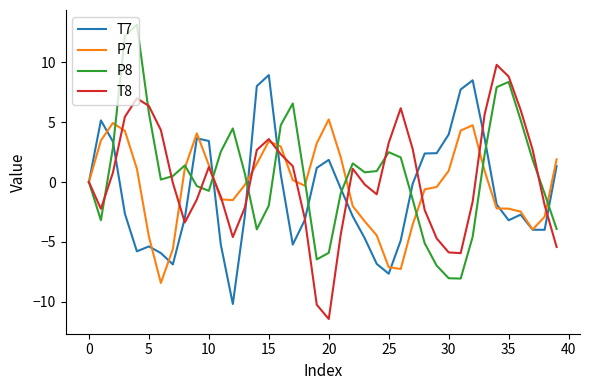

What is the maximum value shown in the chart?

13.1